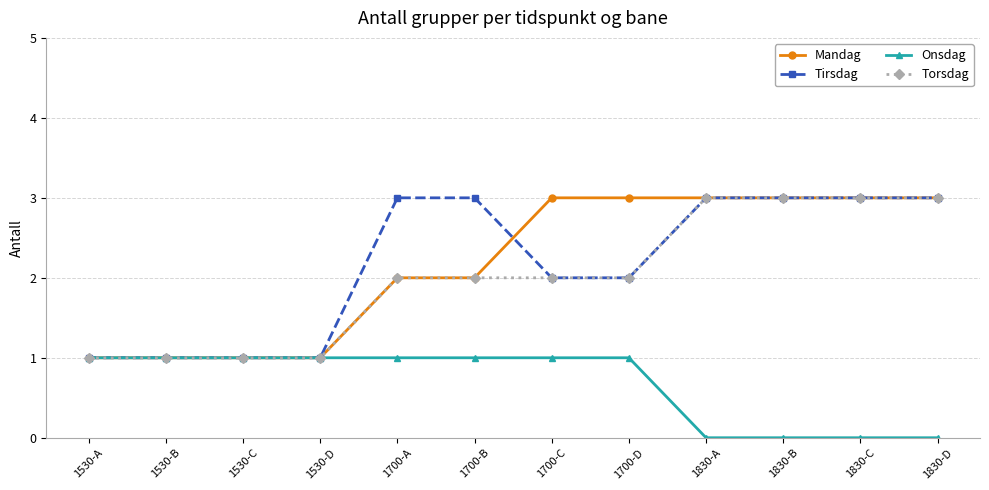

What is the spread (max minus min) of values at 1830-B?

3